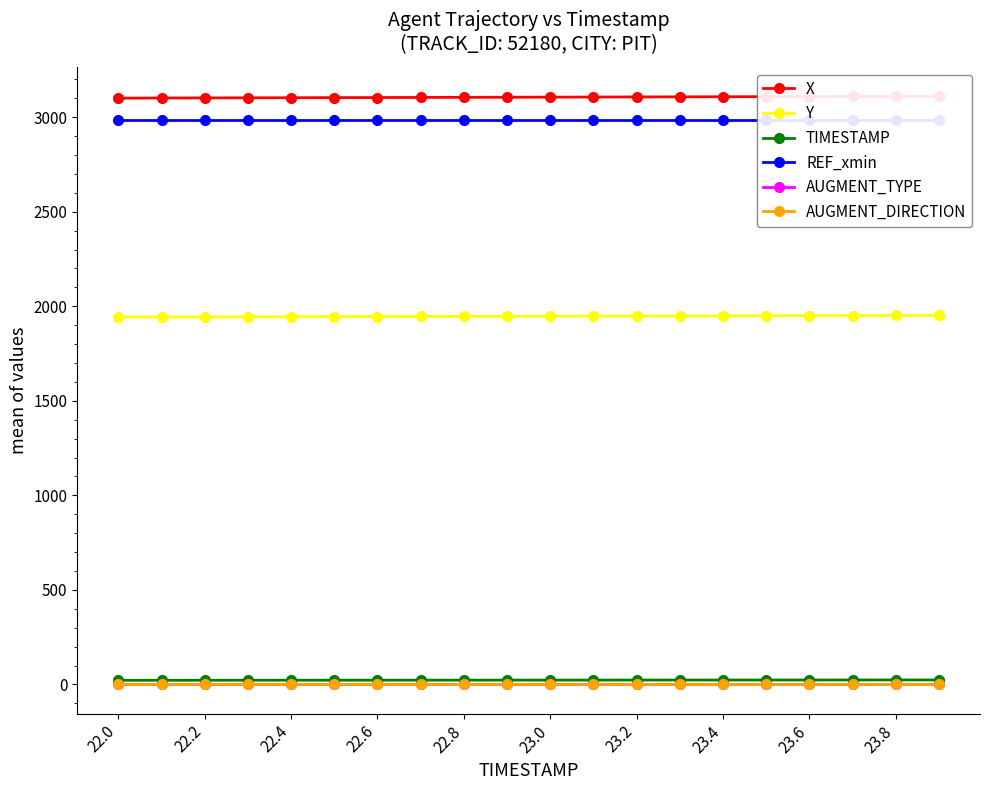

Which category has the highest value in the REF_xmin series?

22.0